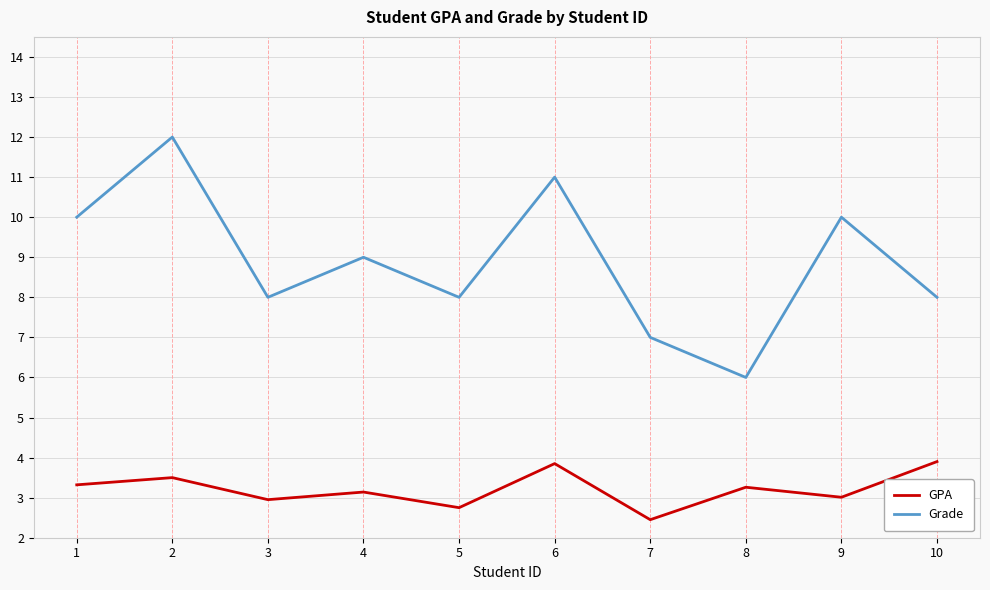

Rank the series at 5 from highest to lowest value.

Grade, GPA